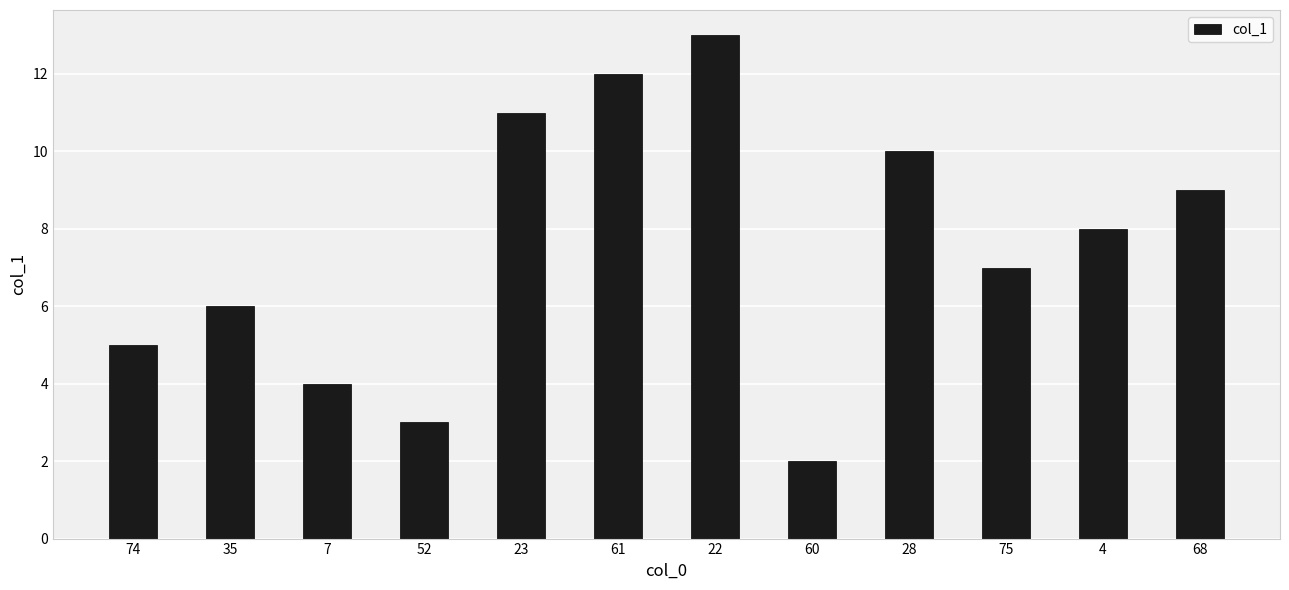

The chart shows a value of 6 at 35. True or false?

True